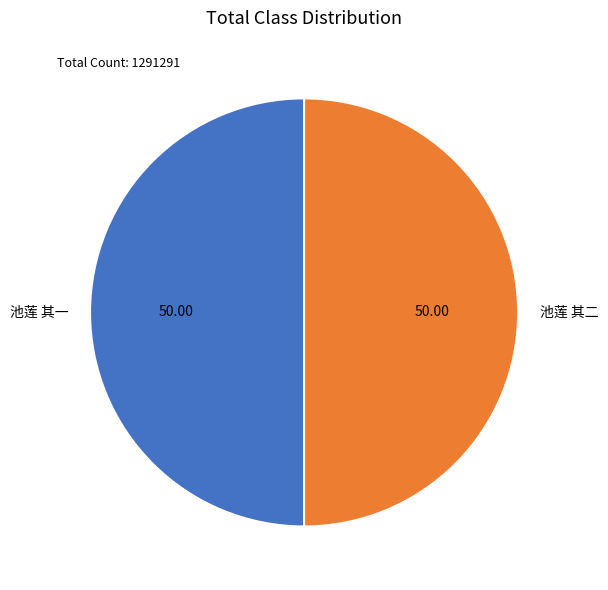

Do 池莲 其一 and 池莲 其二 together represent more than half of the pie?

Yes